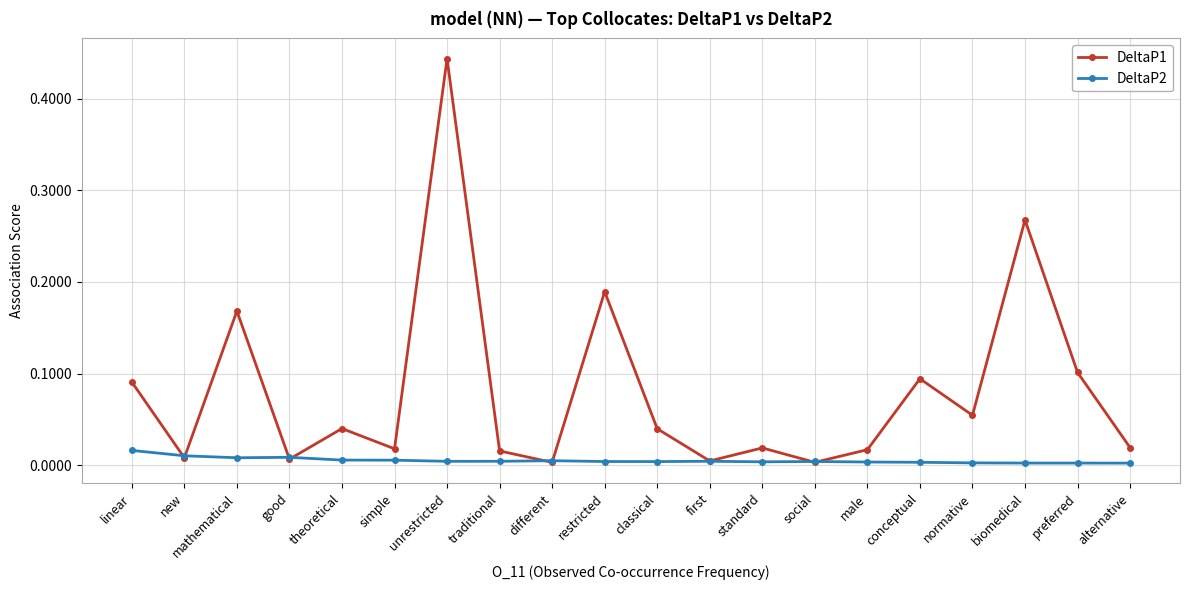

True or false: DeltaP2 has a value of 0.0 at first.

True